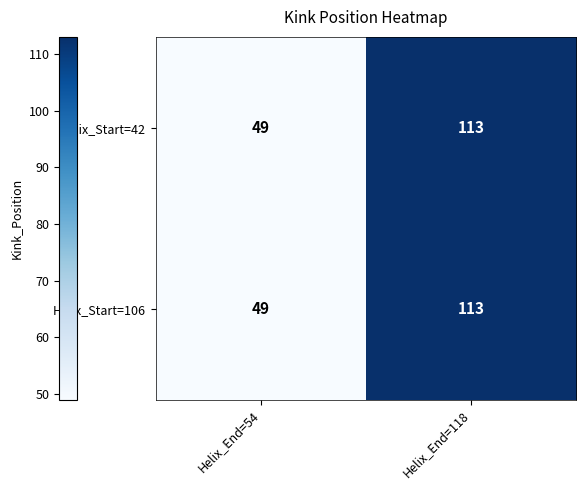

The Helix_Start=106 series shows 75 at Helix_End=54. True or false?

False